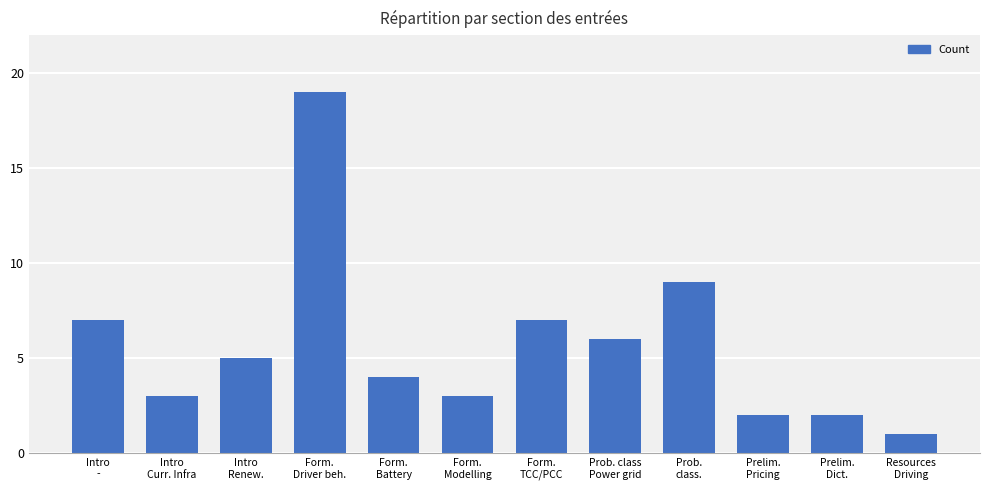

What is the difference between the second highest and second lowest values?

7